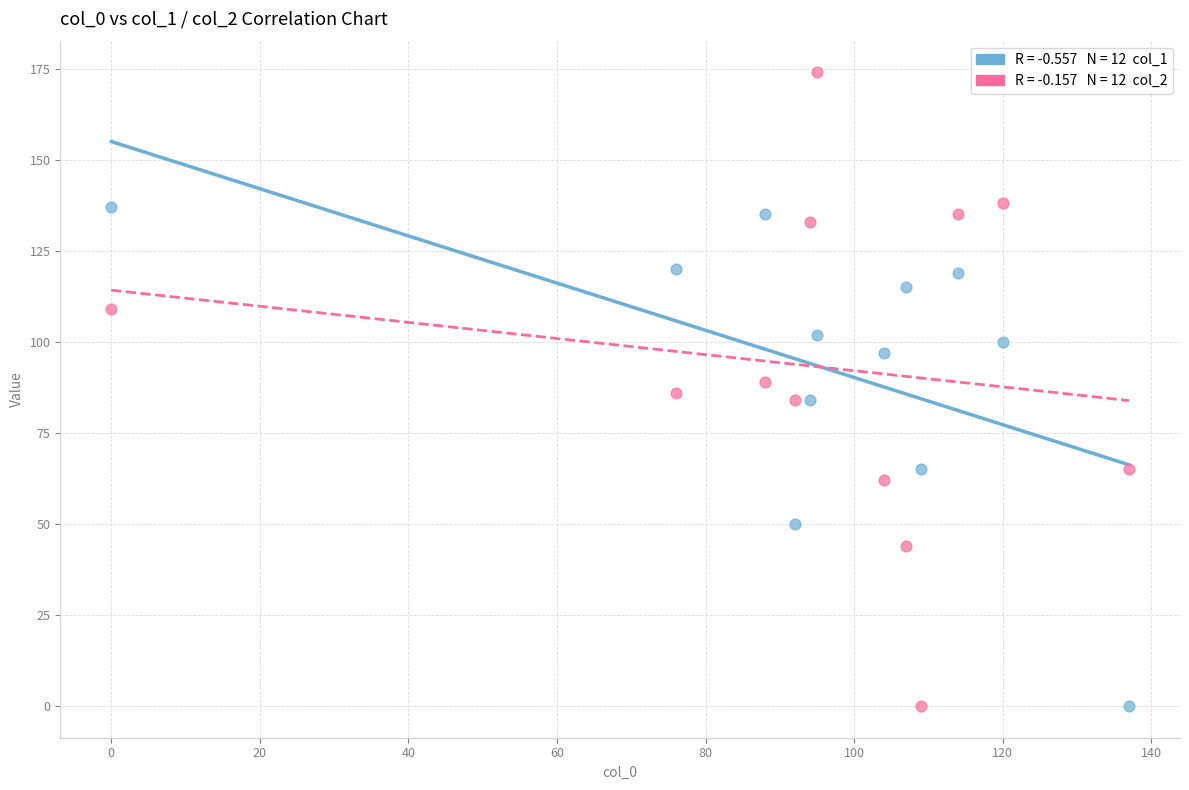

Across all data points, what is the range of X values (max minus min)?

137